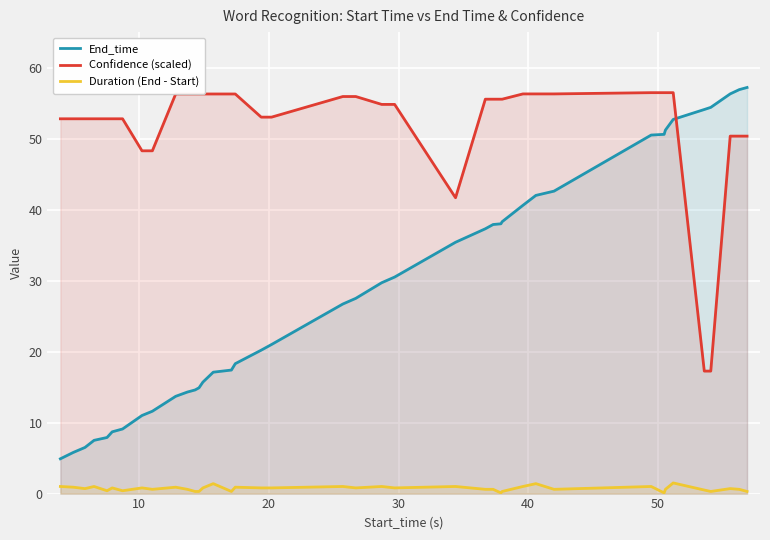

True or false: End_time and Confidence (scaled) intersect in this chart.

True